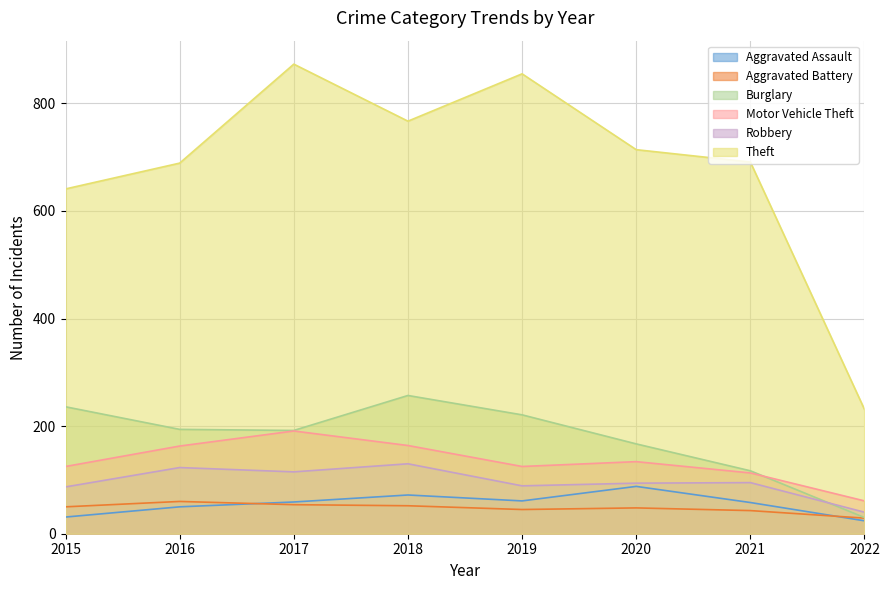

True or false: Aggravated Battery and Robbery intersect in this chart.

False